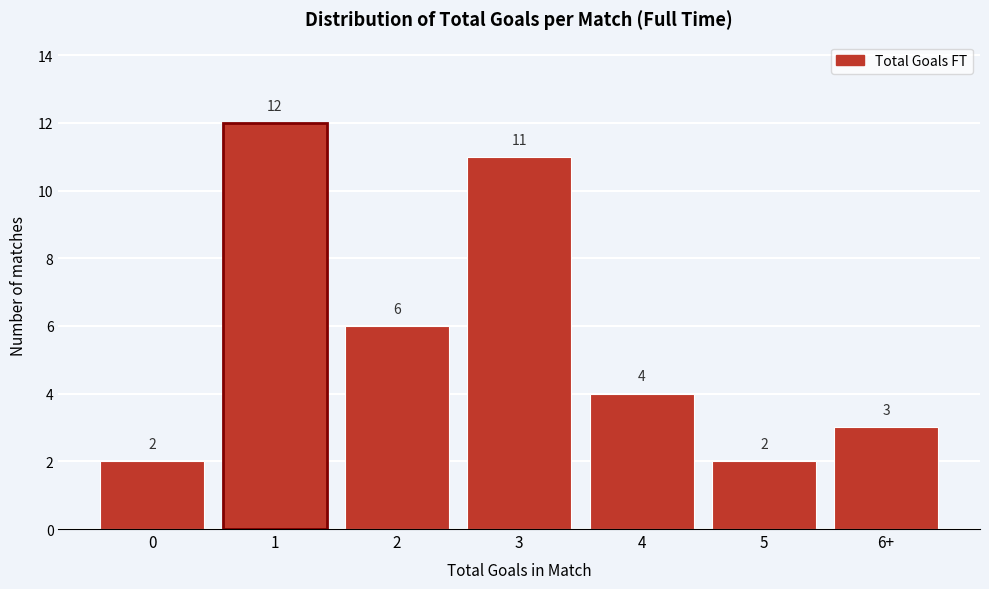

Reading left to right, list all the values displayed in this chart.

2	12	6	11	4	2	3